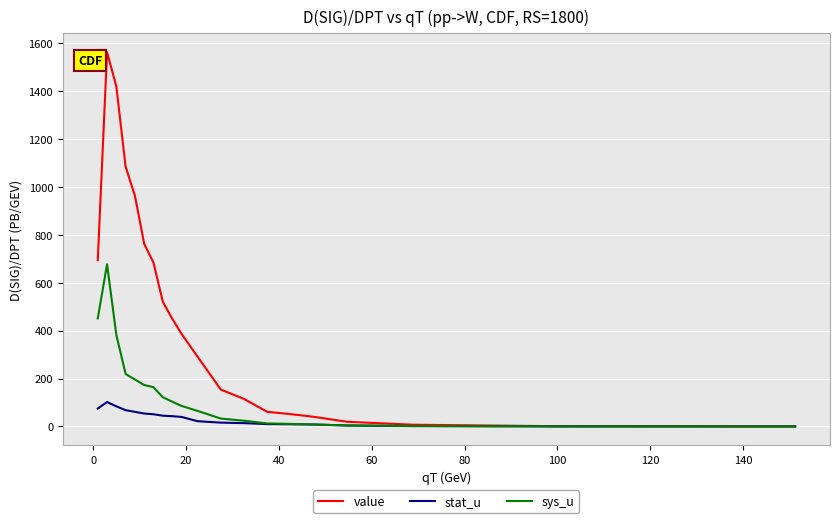

Rank the series by their average value, from highest to lowest.

value, sys_u, stat_u